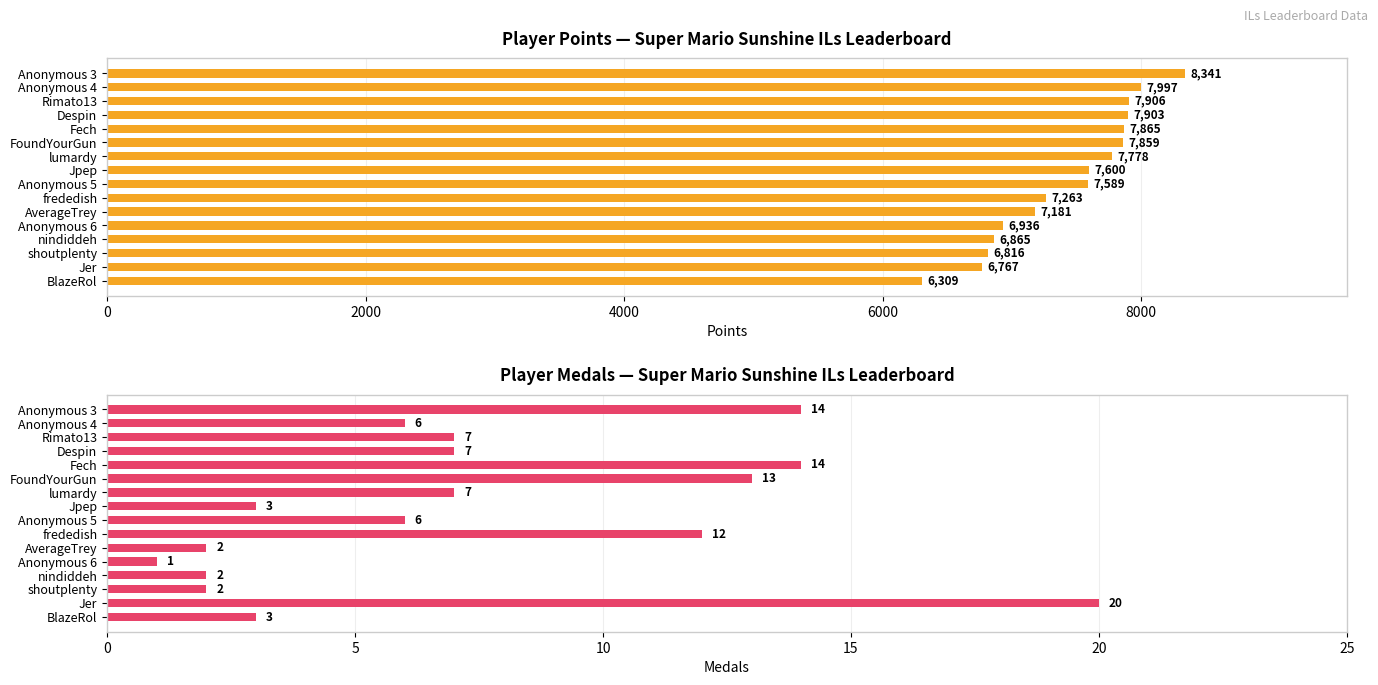

How many data points does each series have?

16